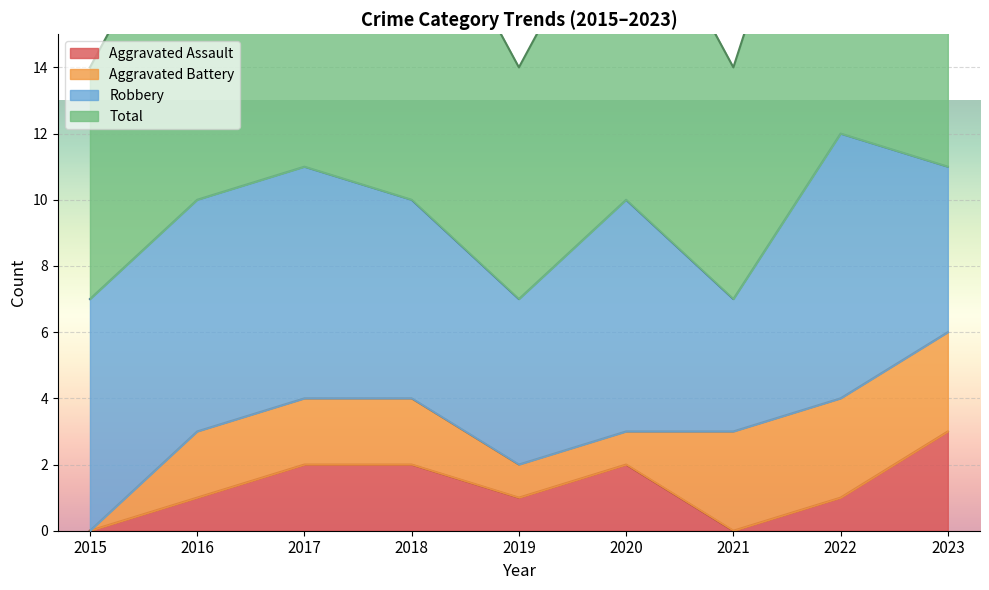

The value of Aggravated Assault at 2017 is 3. True or false?

False